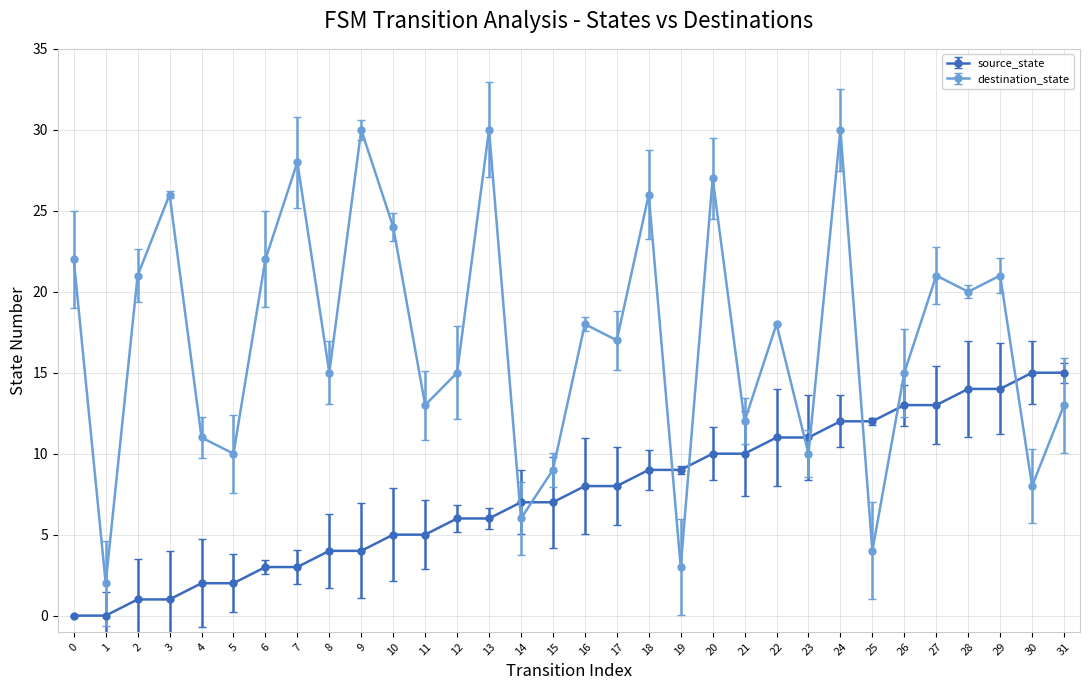

Rank the series by their maximum value, from highest to lowest.

destination_state, source_state